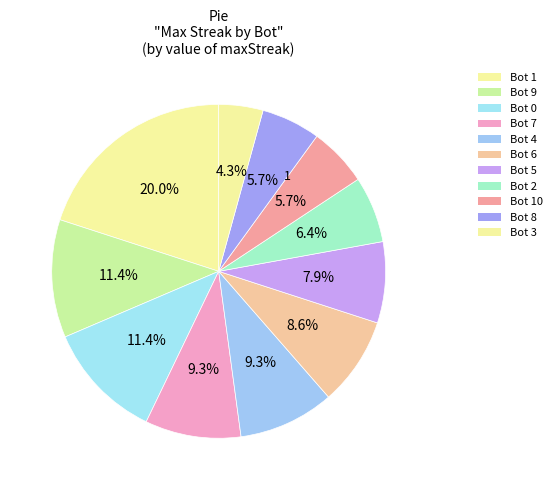

Does any single category account for the majority?

No